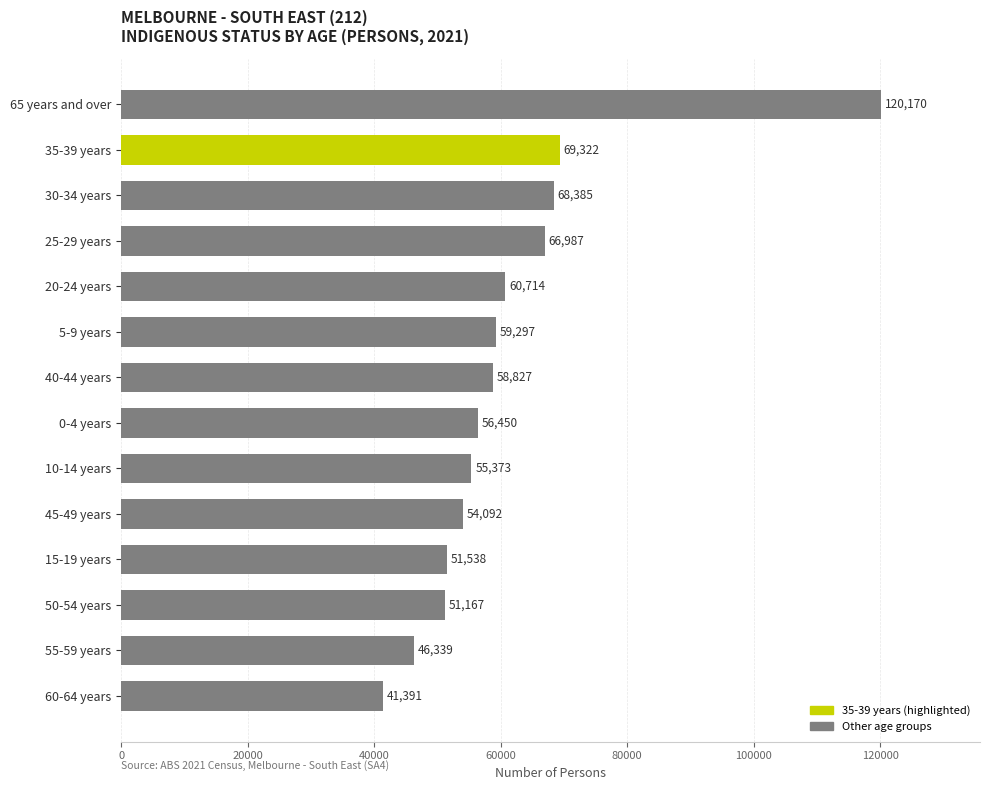

What is the minimum value shown in the chart?

41391